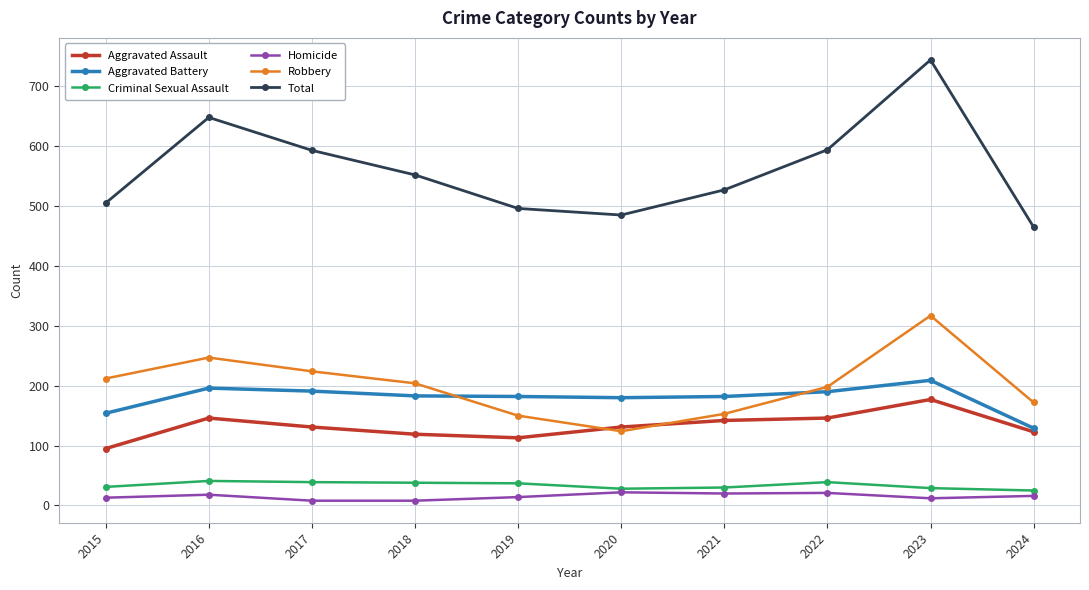

List the series in order of their peak value, lowest first.

Homicide, Criminal Sexual Assault, Aggravated Assault, Aggravated Battery, Robbery, Total